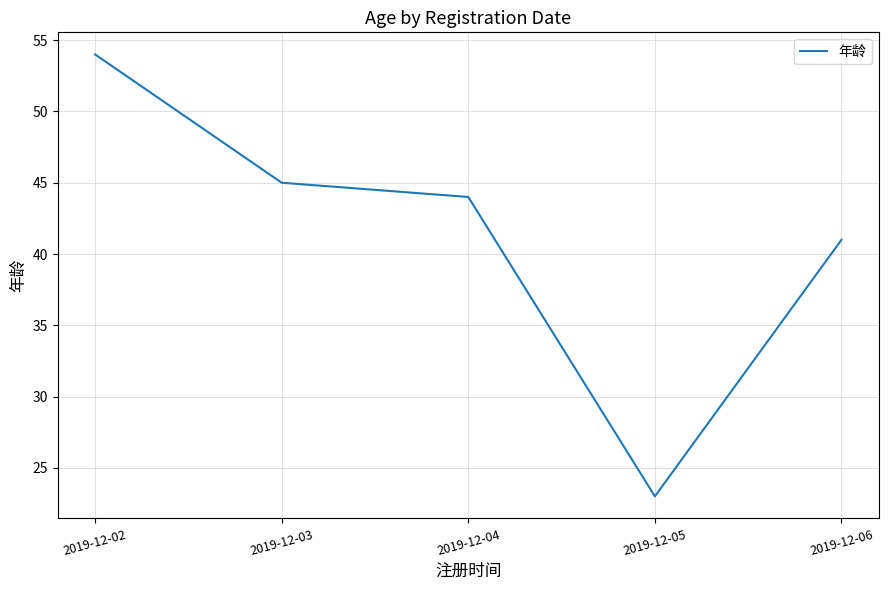

Where is the first local minimum?

2019-12-05